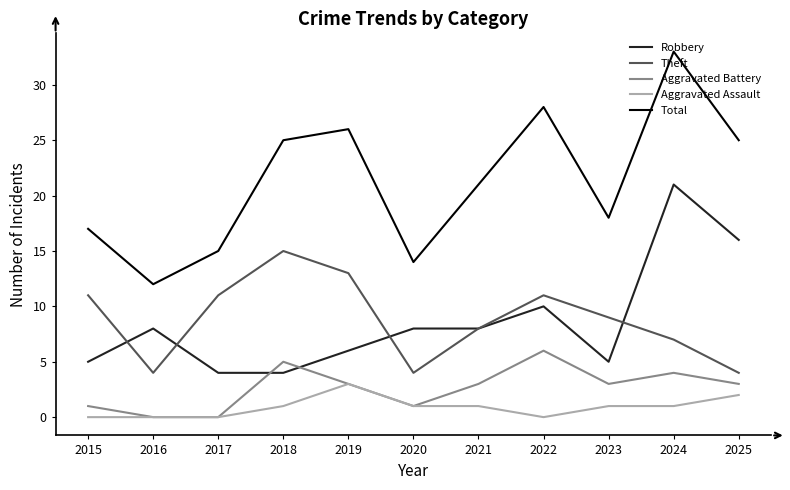

What is the total value across all series at 2015?

34